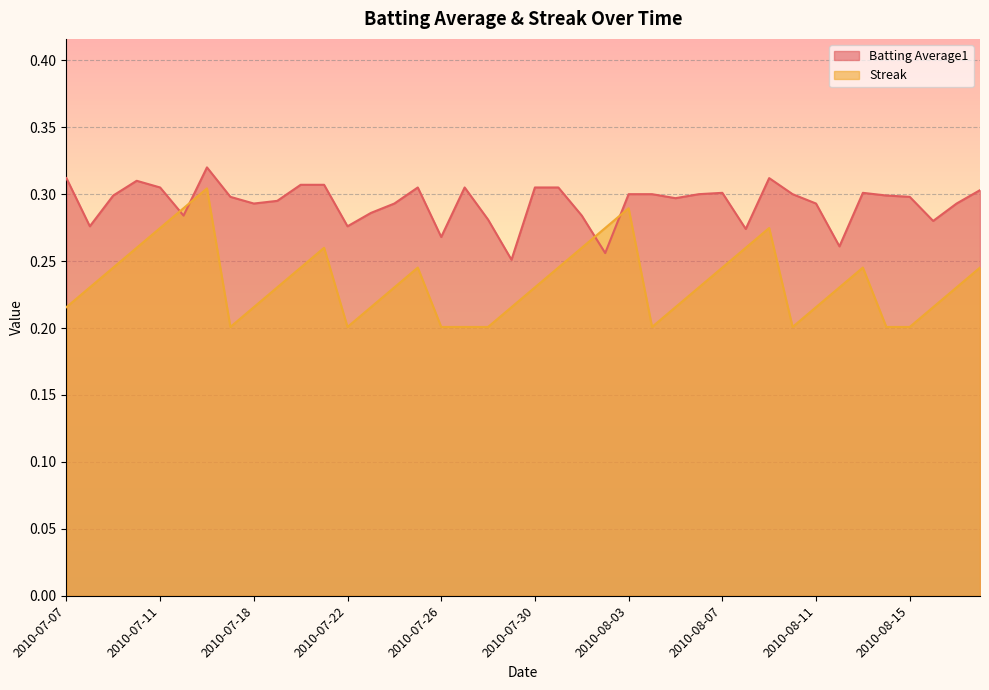

List the series in order of their peak value, highest first.

Batting Average1, Streak